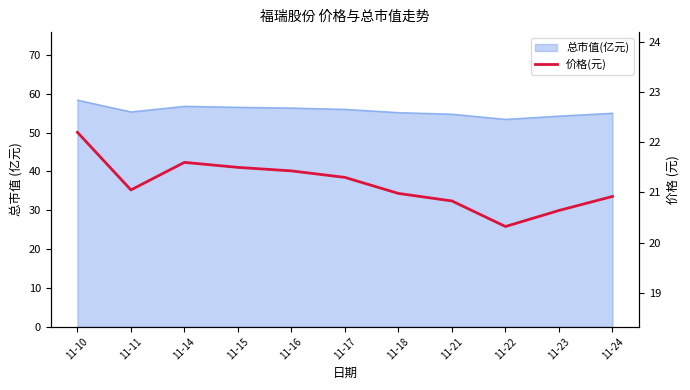

What is the average value?

21.2